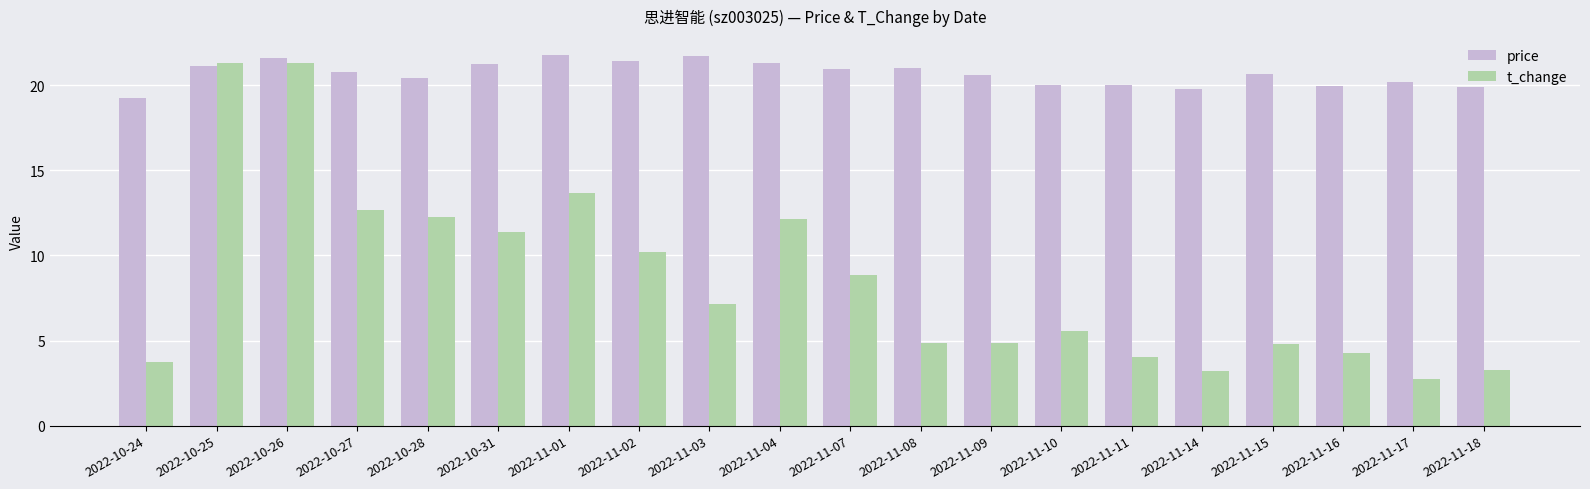

At which label does price first exceed 20?

2022-10-25